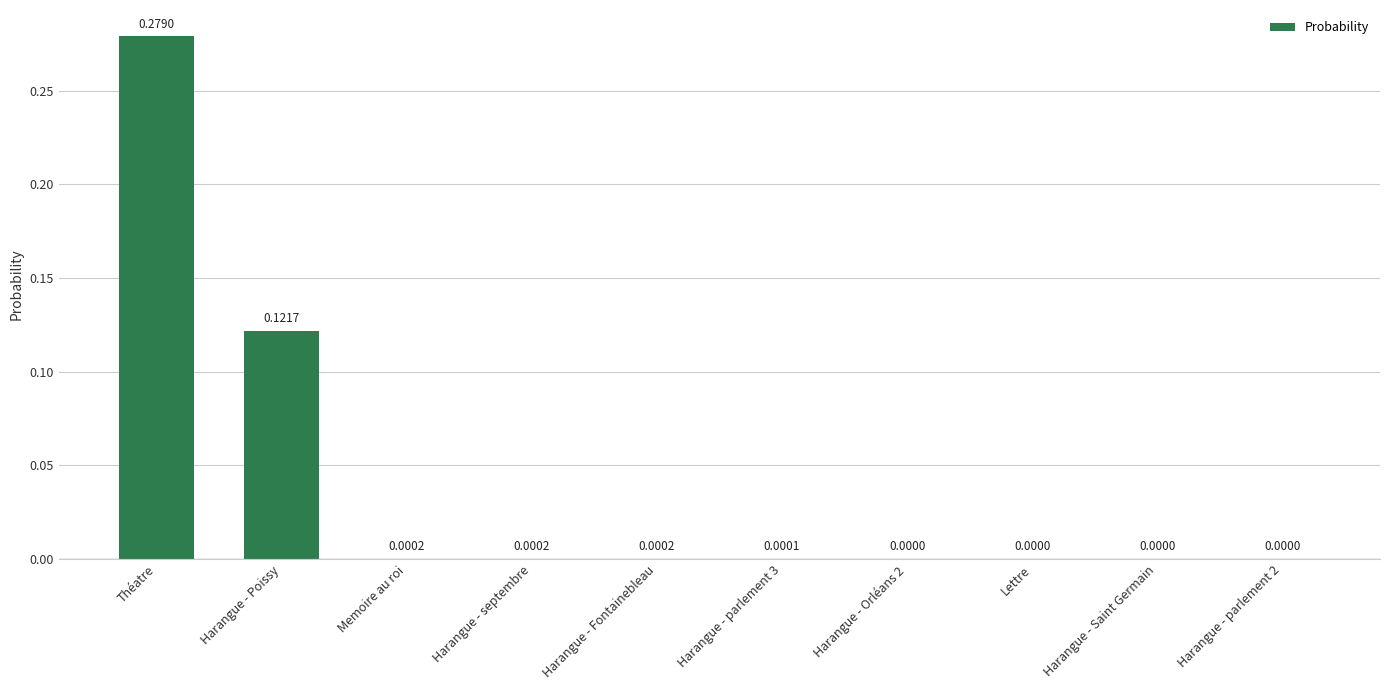

Which category has the highest value across all series?

Théatre